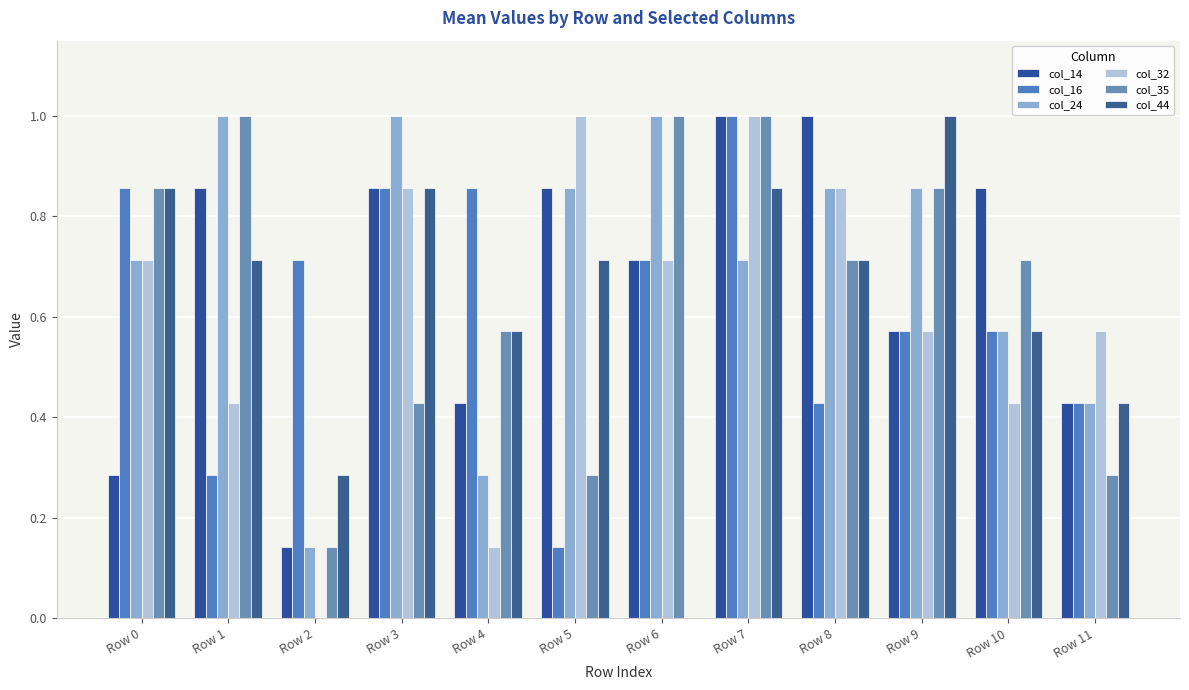

At which category is the sum across all series the highest?

Row 7